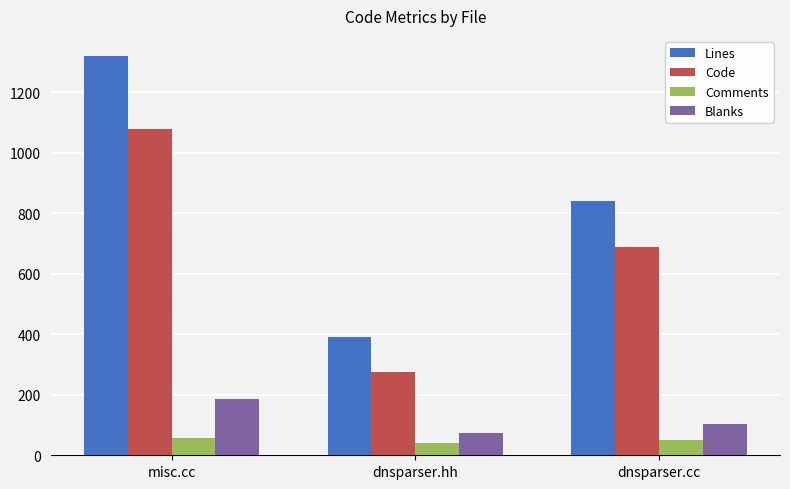

How many distinct data groups are displayed?

4